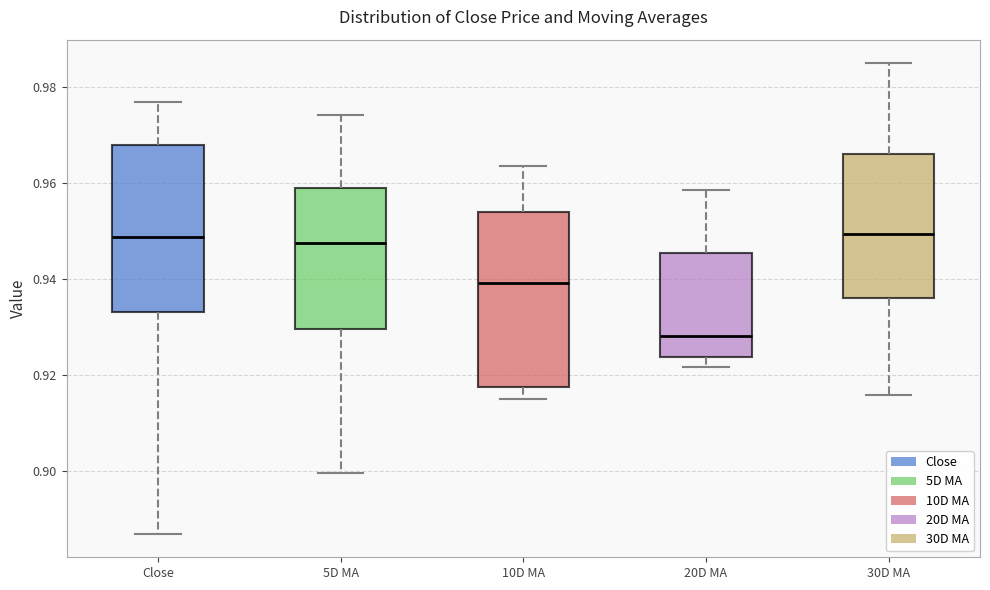

Reading left to right, transcribe this box plot: for each box, give where its median line is, the range the box spans, and where its two whiskers end, as read against the y-axis. The values are not printed on the chart, so give them approximately, as read against the axis.

Close: median 0.948, box 0.934 to 0.968, whiskers 0.886 to 0.978
5D MA: median 0.948, box 0.930 to 0.958, whiskers 0.900 to 0.974
10D MA: median 0.940, box 0.918 to 0.954, whiskers 0.914 to 0.964
20D MA: median 0.928, box 0.924 to 0.946, whiskers 0.922 to 0.958
30D MA: median 0.950, box 0.936 to 0.966, whiskers 0.916 to 0.984